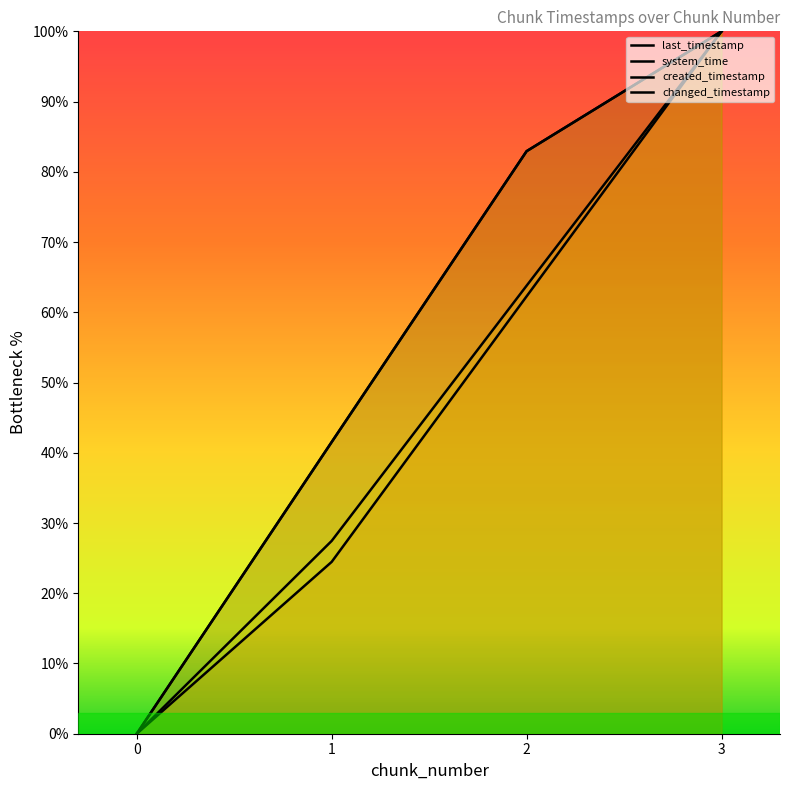

The value of created_timestamp at 0 is -69.4. True or false?

False